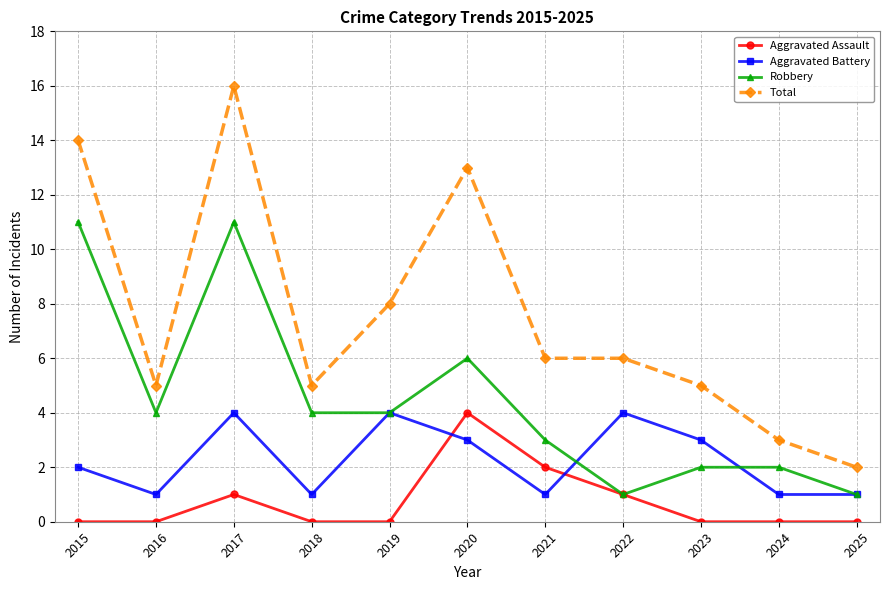

Which series has the largest range (max minus min)?

Total